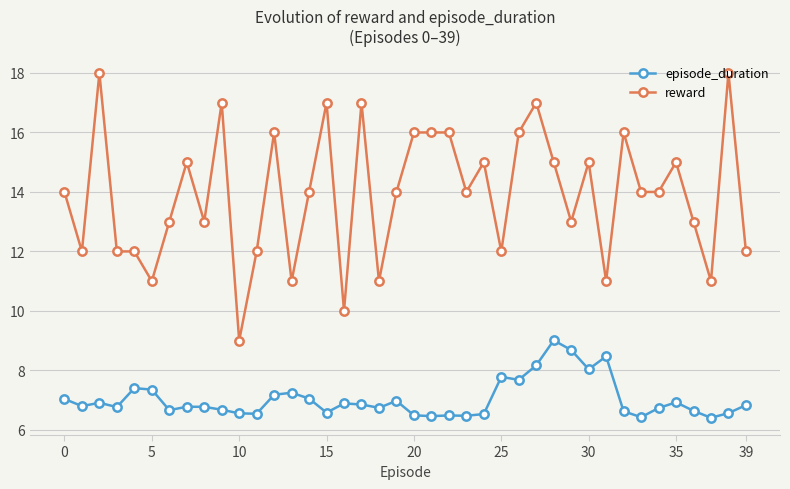

Which series has the largest range (max minus min)?

reward